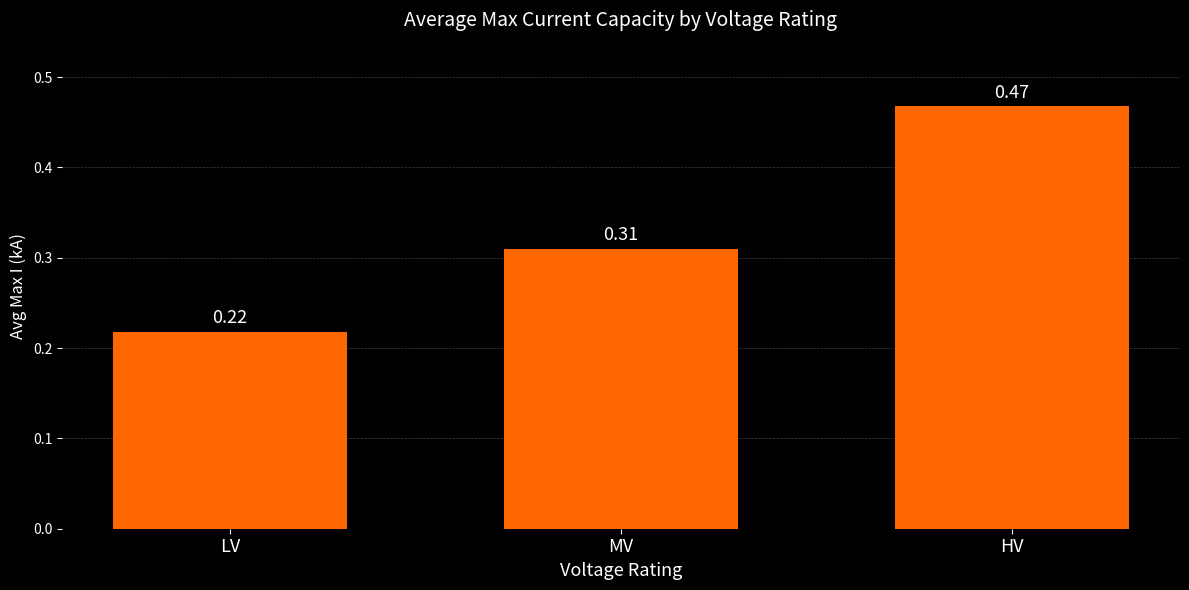

Rank the categories by value from highest to lowest.

HV, MV, LV